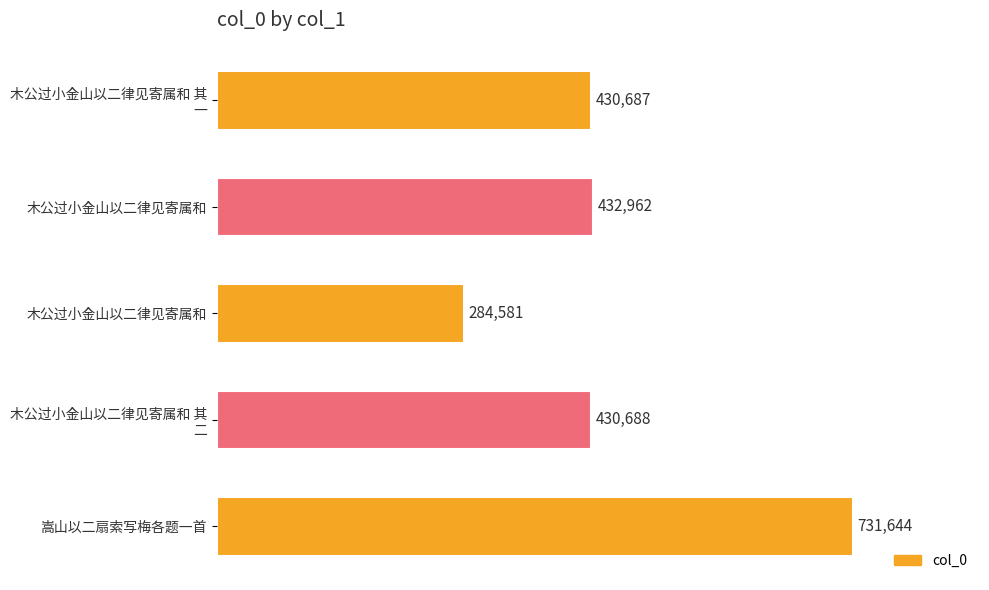

Count the number of data series in this chart.

1